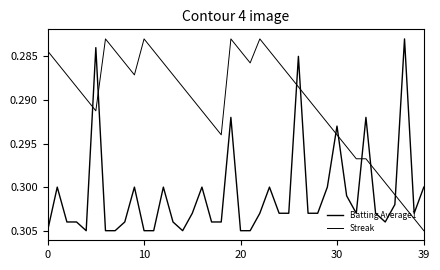

Rank the series by their average value, from highest to lowest.

Batting Average1, Streak